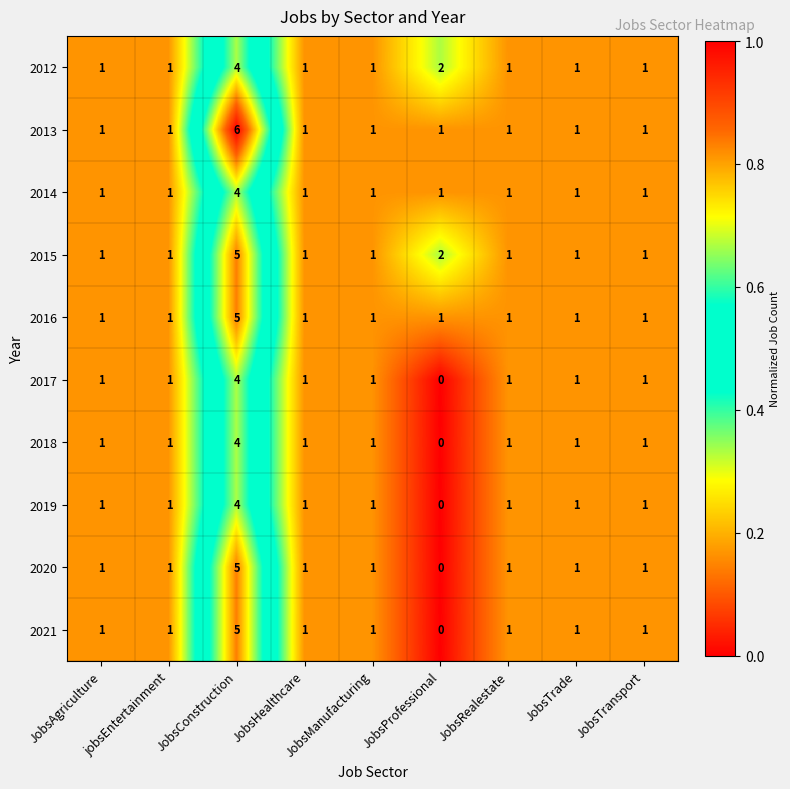

What is the difference between the maximum and minimum values in the 2013 series?

5